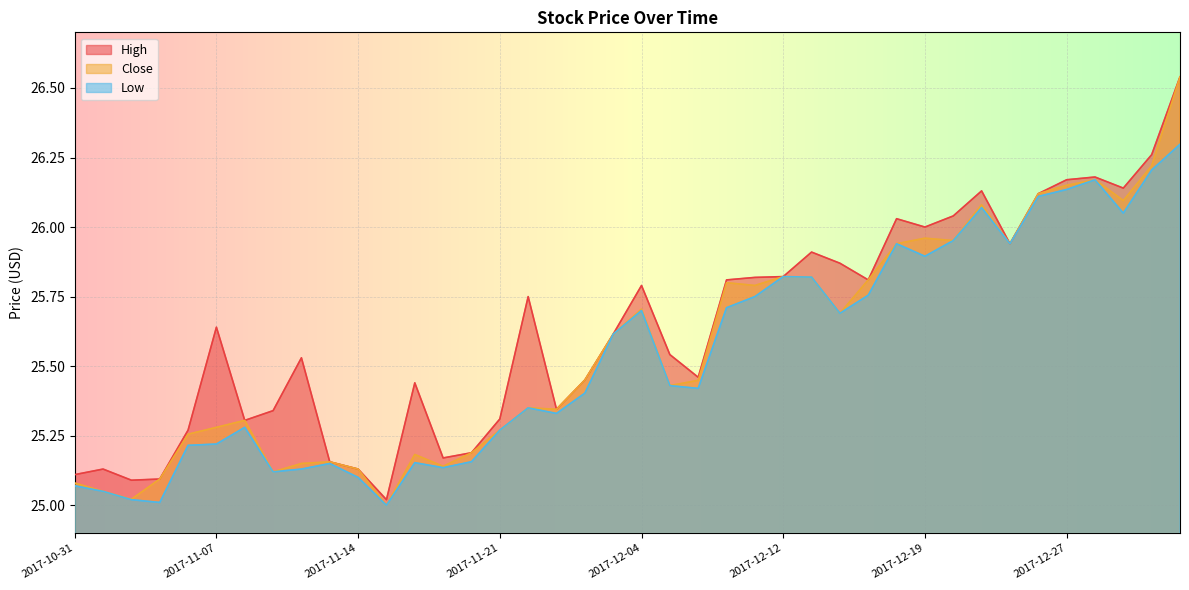

At how many categories does at least one series exceed 26?

9